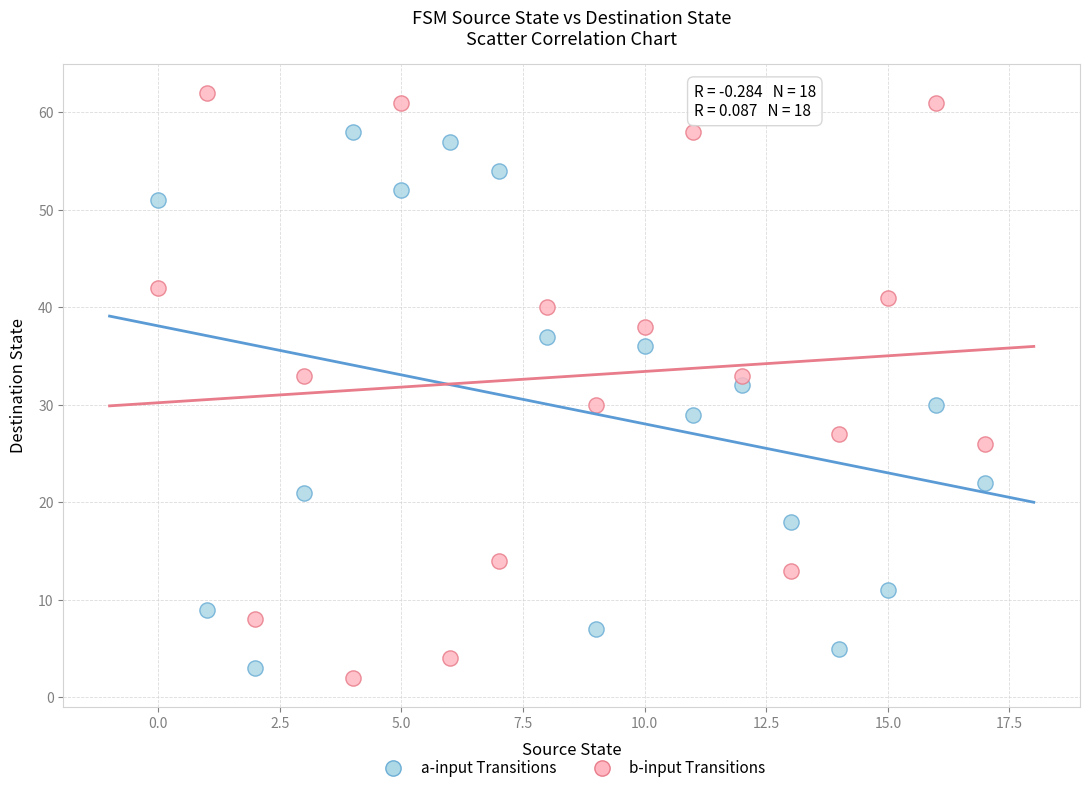

Across all data points, what is the range of Y values (max minus min)?

60